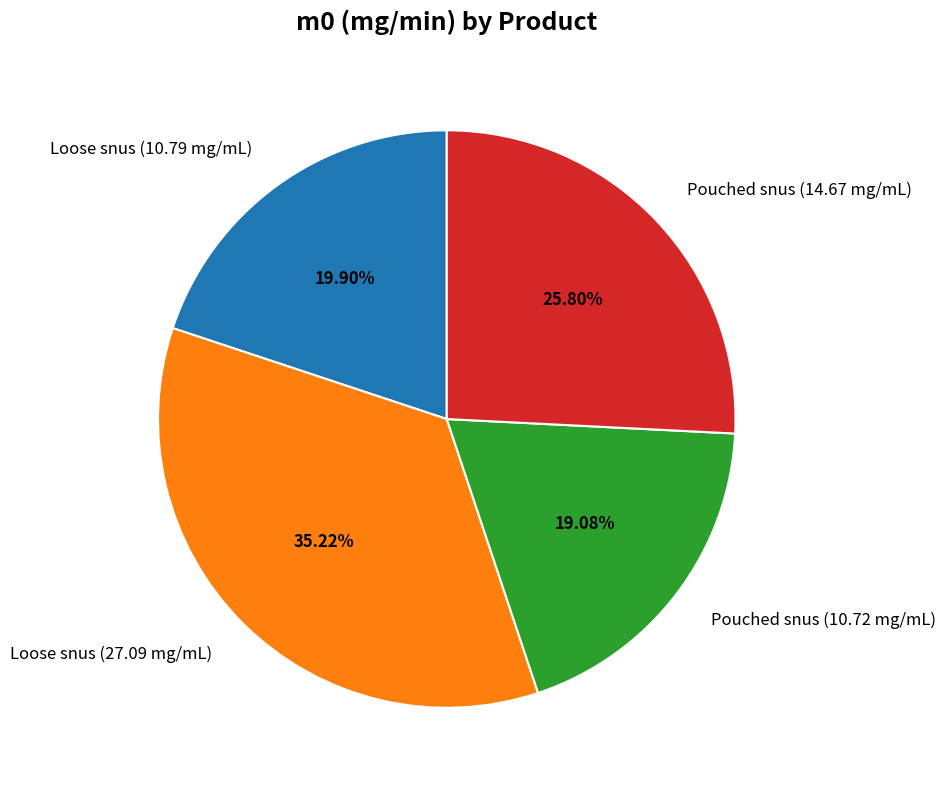

What is the largest slice in the pie chart?

Loose snus (27.09 mg/mL)